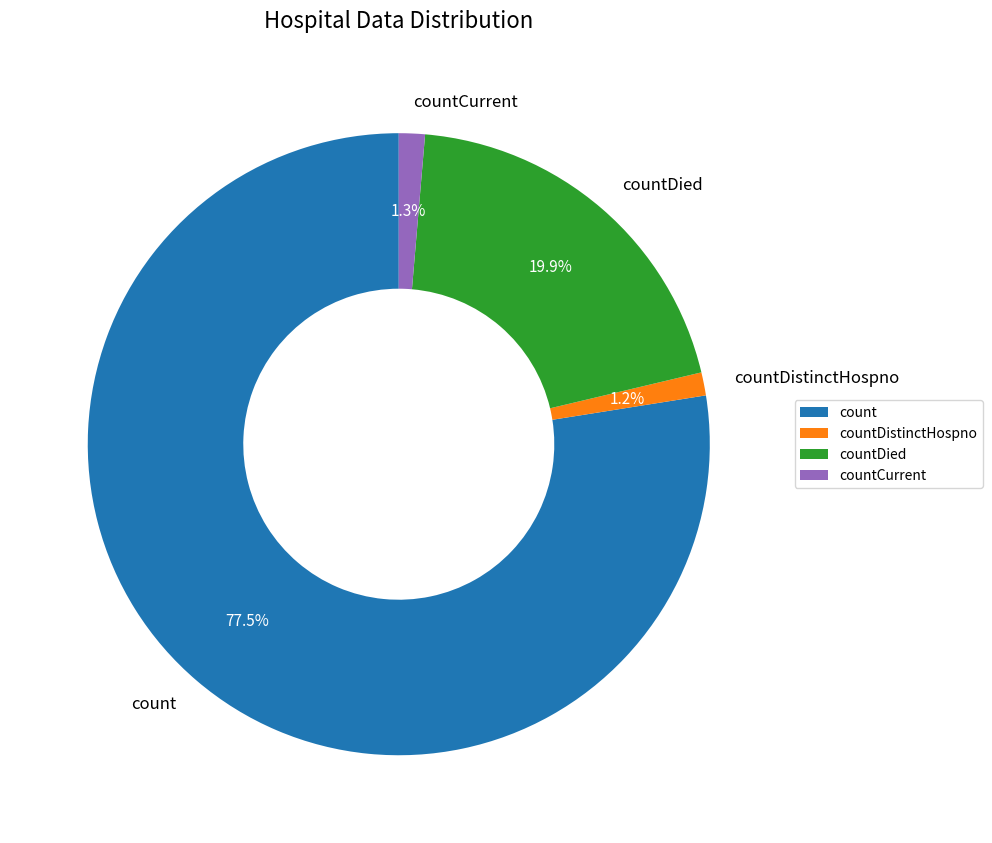

Between countDistinctHospno and count, which is larger?

count